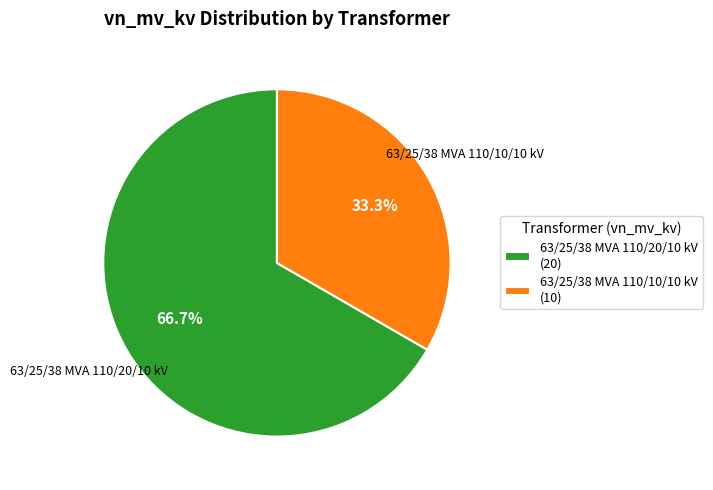

Which category has the smallest portion of the pie?

63/25/38 MVA 110/10/10 kV